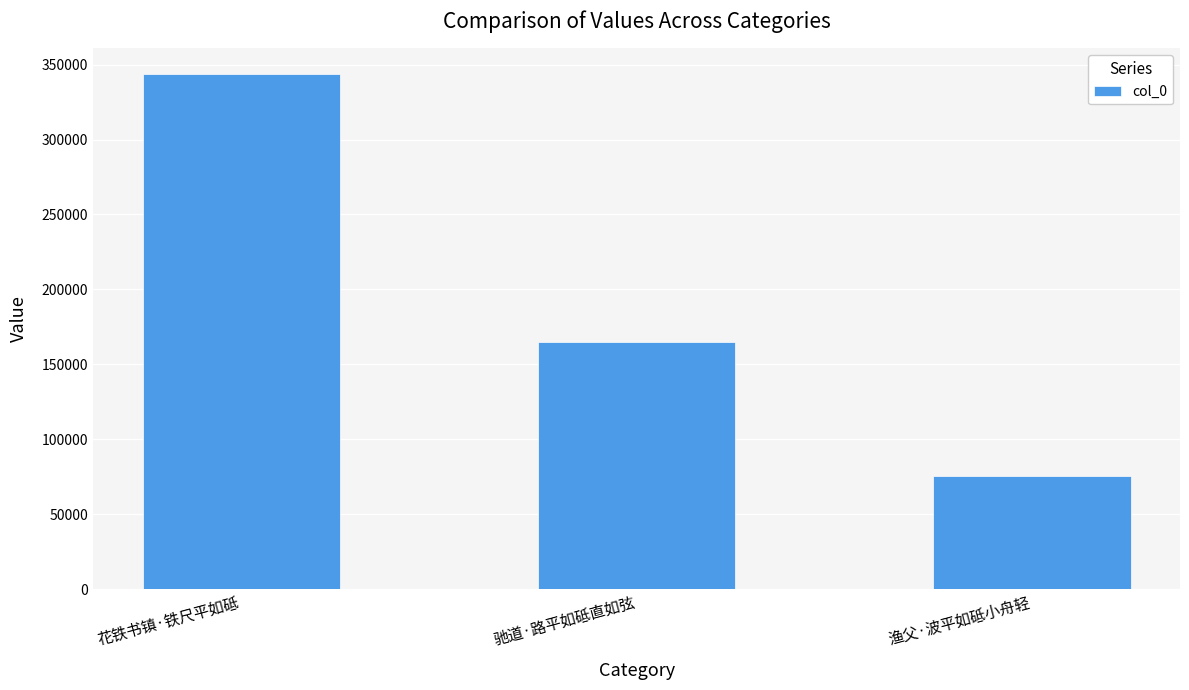

What is the difference between the values at 花铁书镇·铁尺平如砥 and 驰道·路平如砥直如弦?

178745